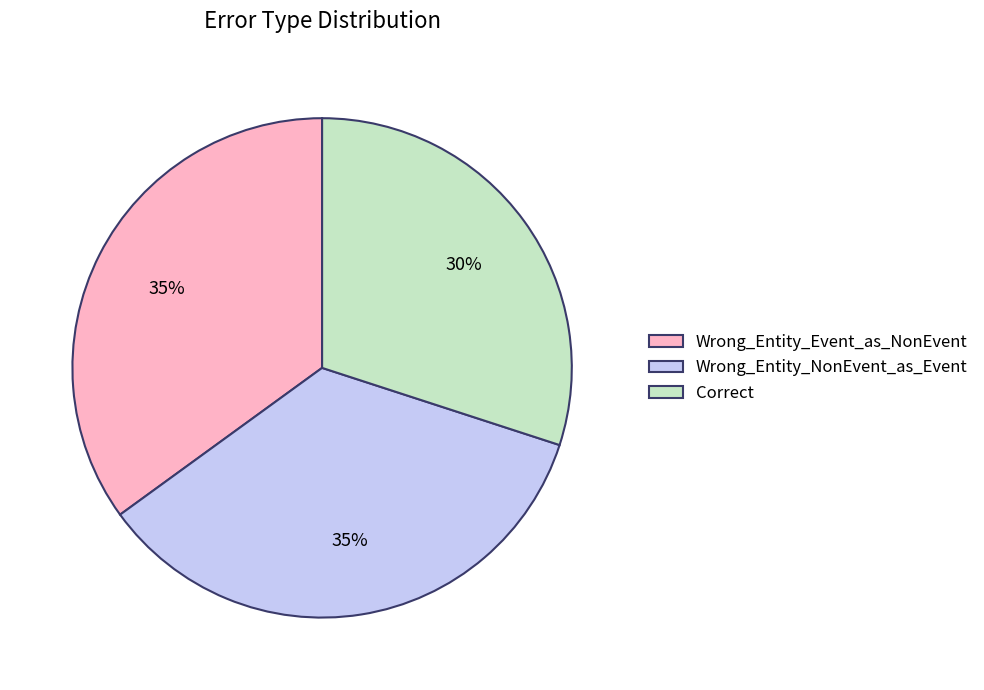

To the nearest percent, what is the average slice percentage?

33%